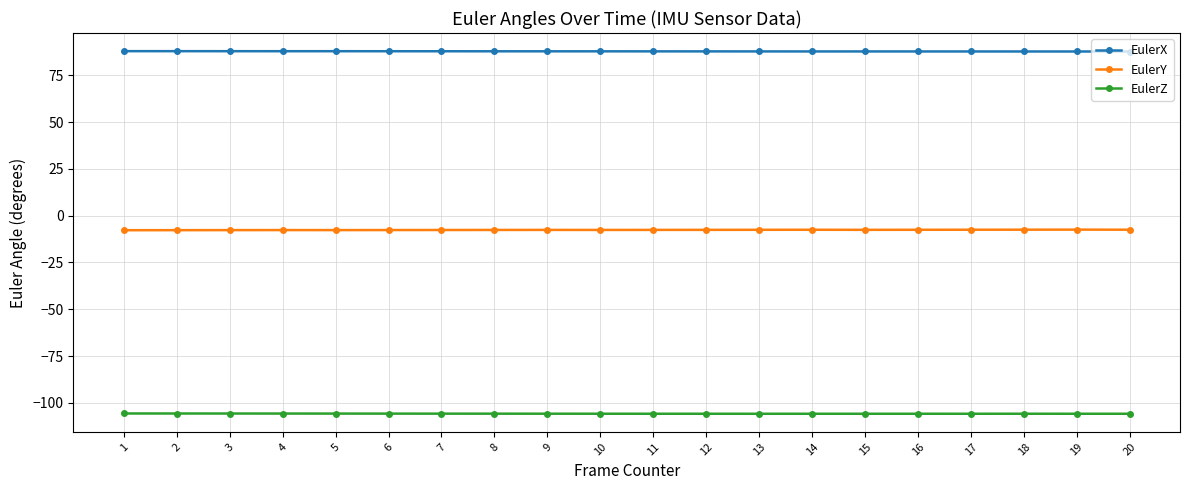

What is the sum of all EulerY values?

-152.6